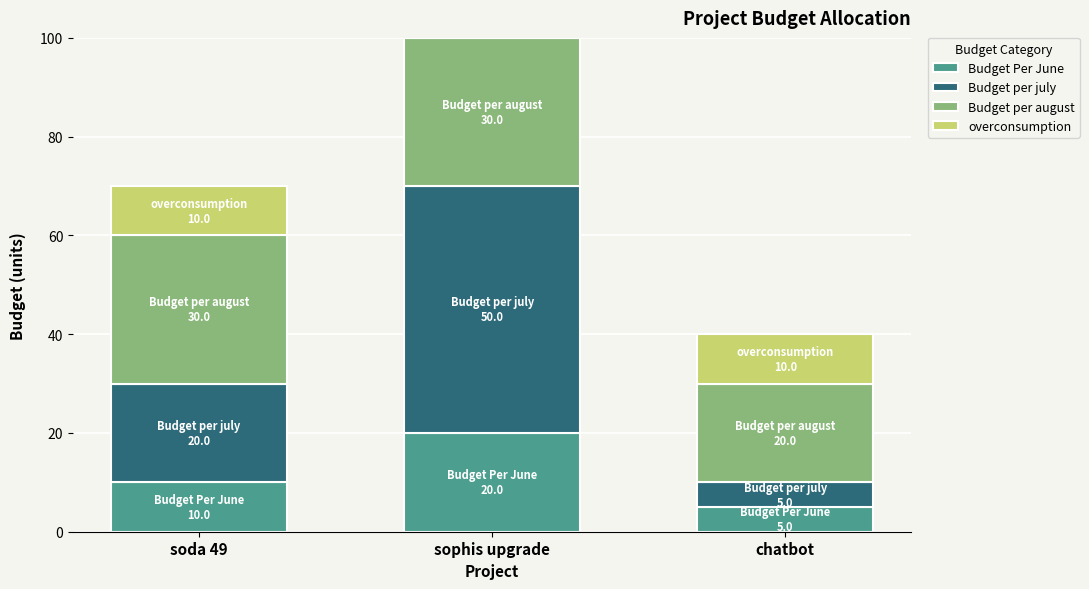

What is the sum of the Budget Per June values at chatbot and soda 49?

15